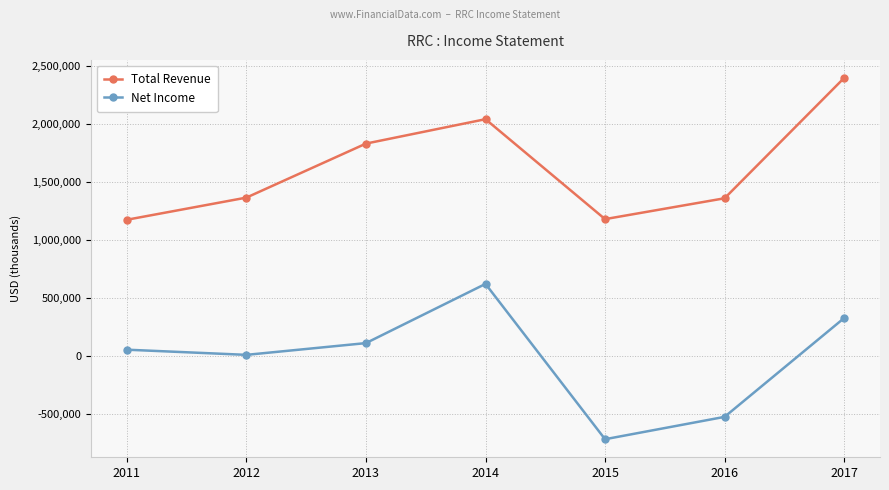

At which category is the sum across all series the highest?

2017